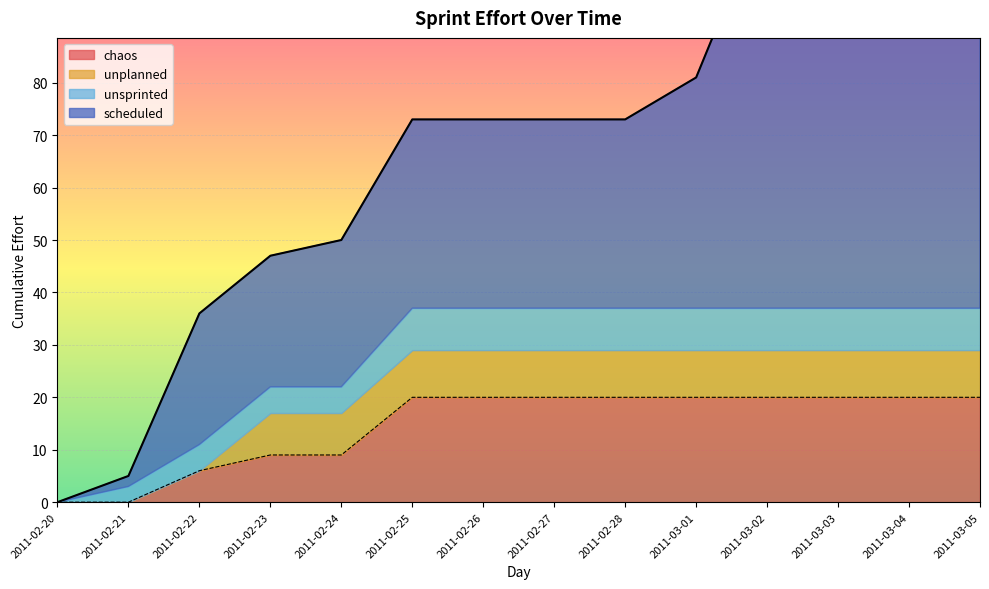

At which category is the sum across all series the highest?

2011-03-02